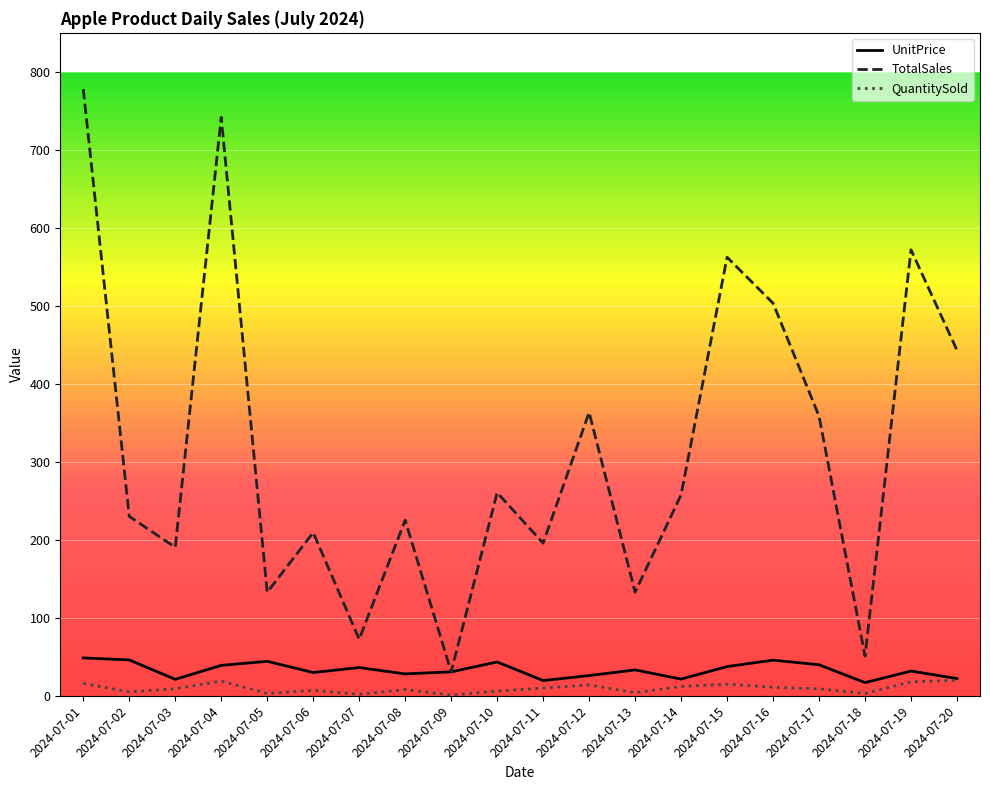

At which label does TotalSales reach its minimum?

2024-07-09